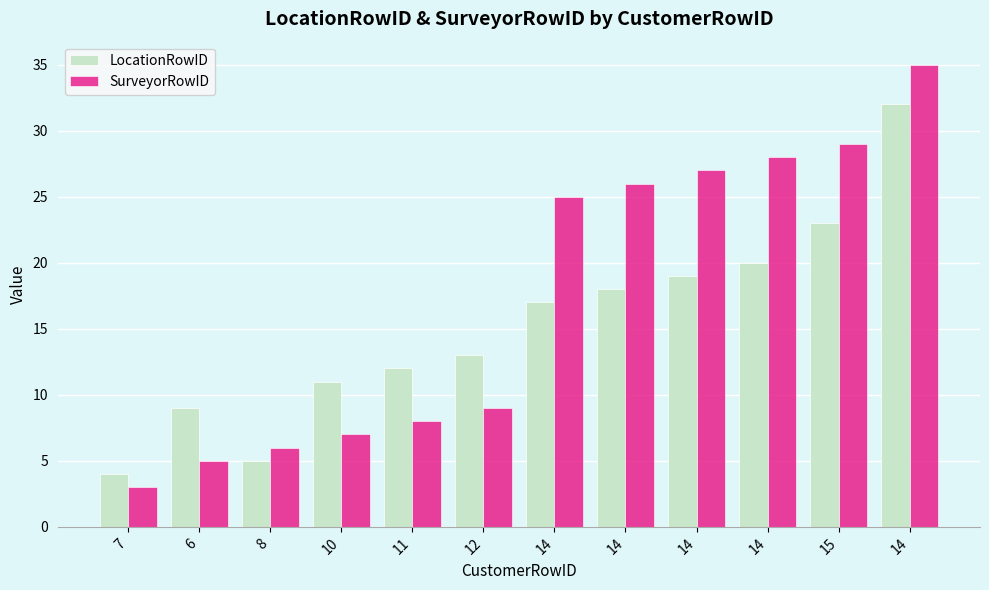

Reading left to right, extract all data points from this chart.

LocationRowID: 4	9	5	11	12	13	17	18	19	20	23	32
SurveyorRowID: 3	5	6	7	8	9	25	26	27	28	29	35